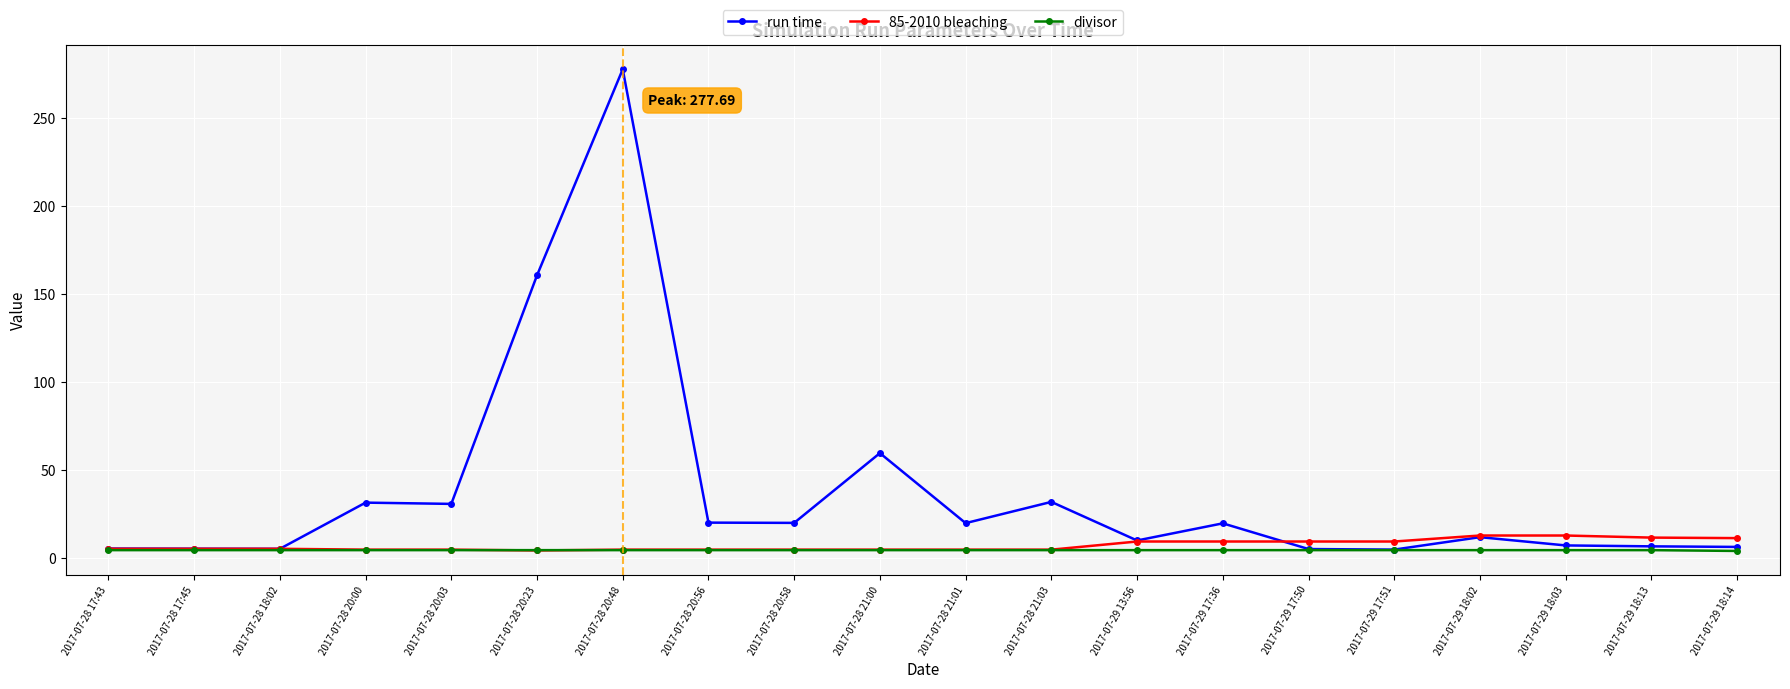

What is the maximum value shown in the chart?

277.7